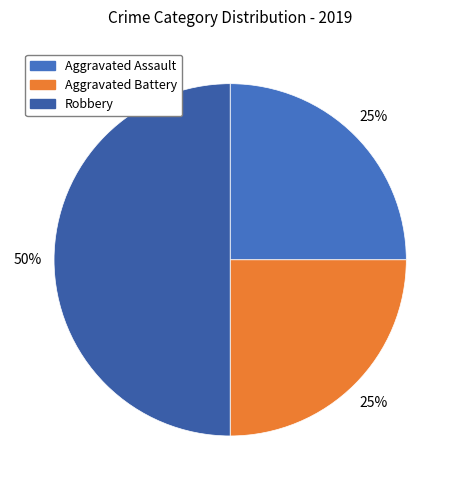

To the nearest percent, what portion does Robbery represent?

50%